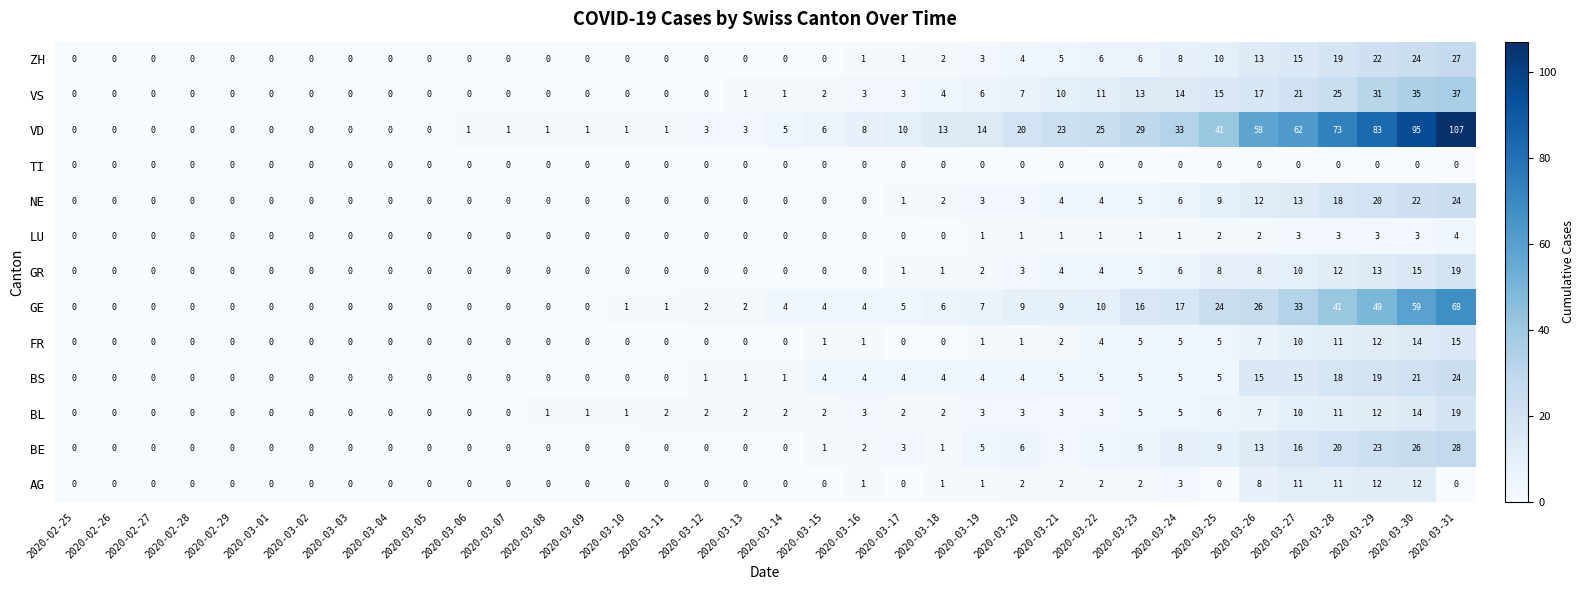

The BS series shows 5 at 2020-03-24. True or false?

True